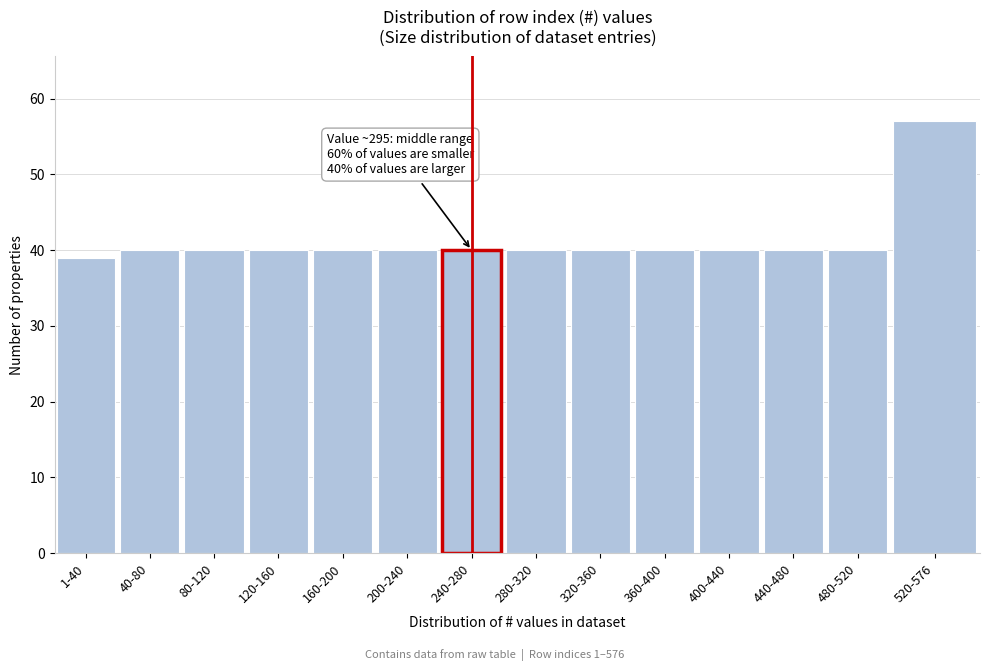

Reading left to right, what are all the values shown in this chart?

1-40=39	40-80=40	80-120=40	120-160=40	160-200=40	200-240=40	240-280=40	280-320=40	320-360=40	360-400=40	400-440=40	440-480=40	480-520=40	520-576=57